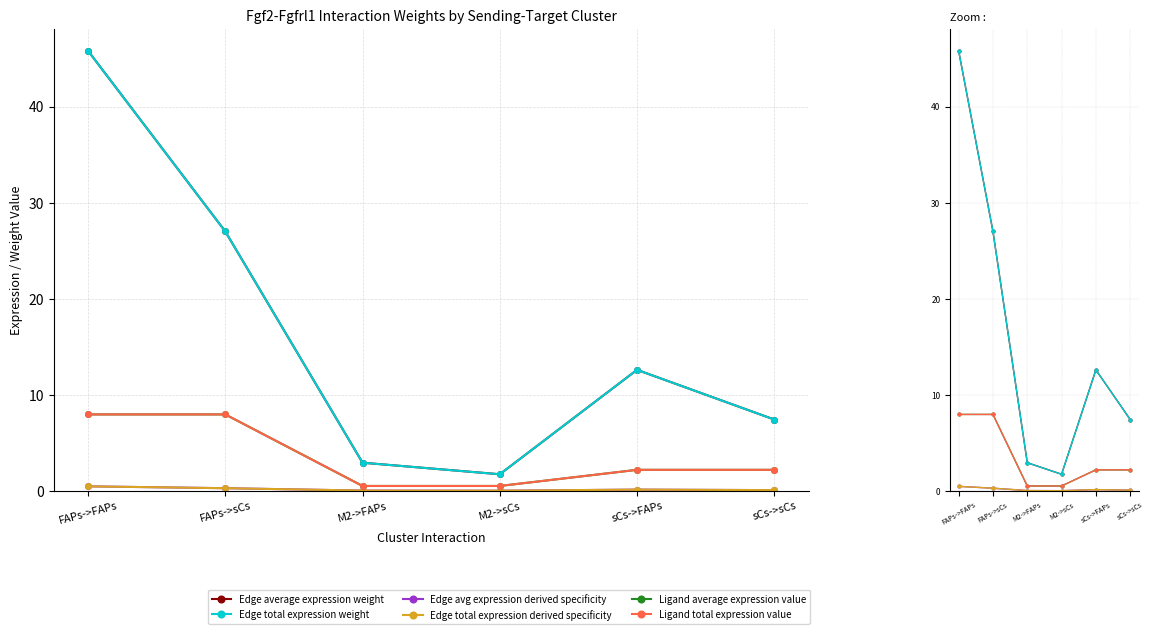

True or false: Edge total expression derived specificity and Edge average expression weight cross at least once.

False